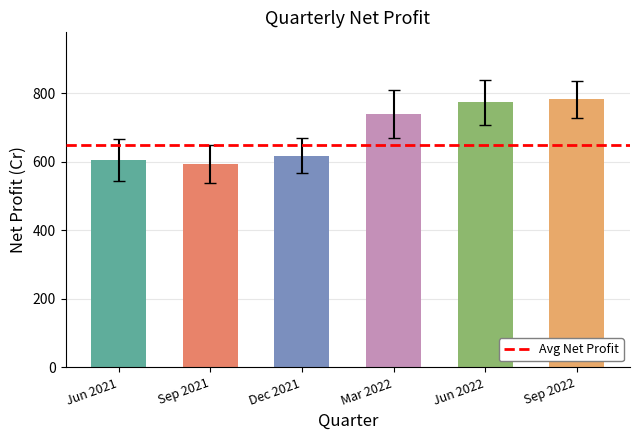

What is the change in value from Dec 2021 to Sep 2022?

+164